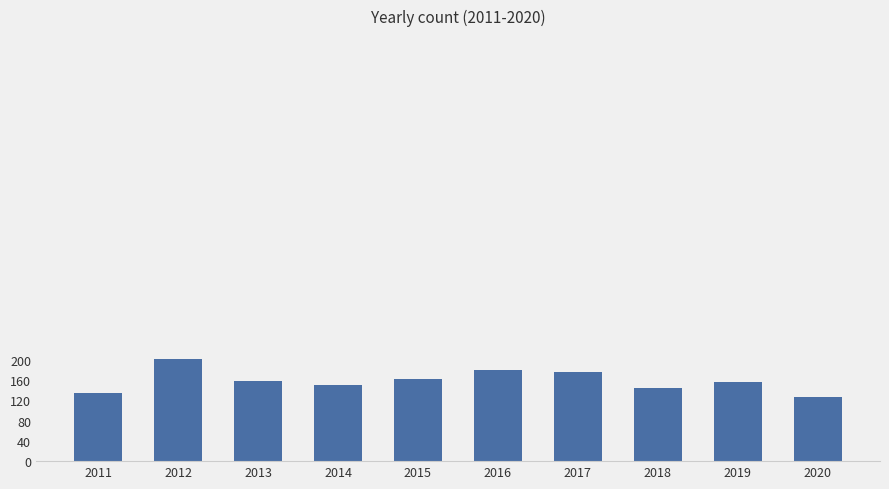

What is the change in value from 2018 to 2019?

+12